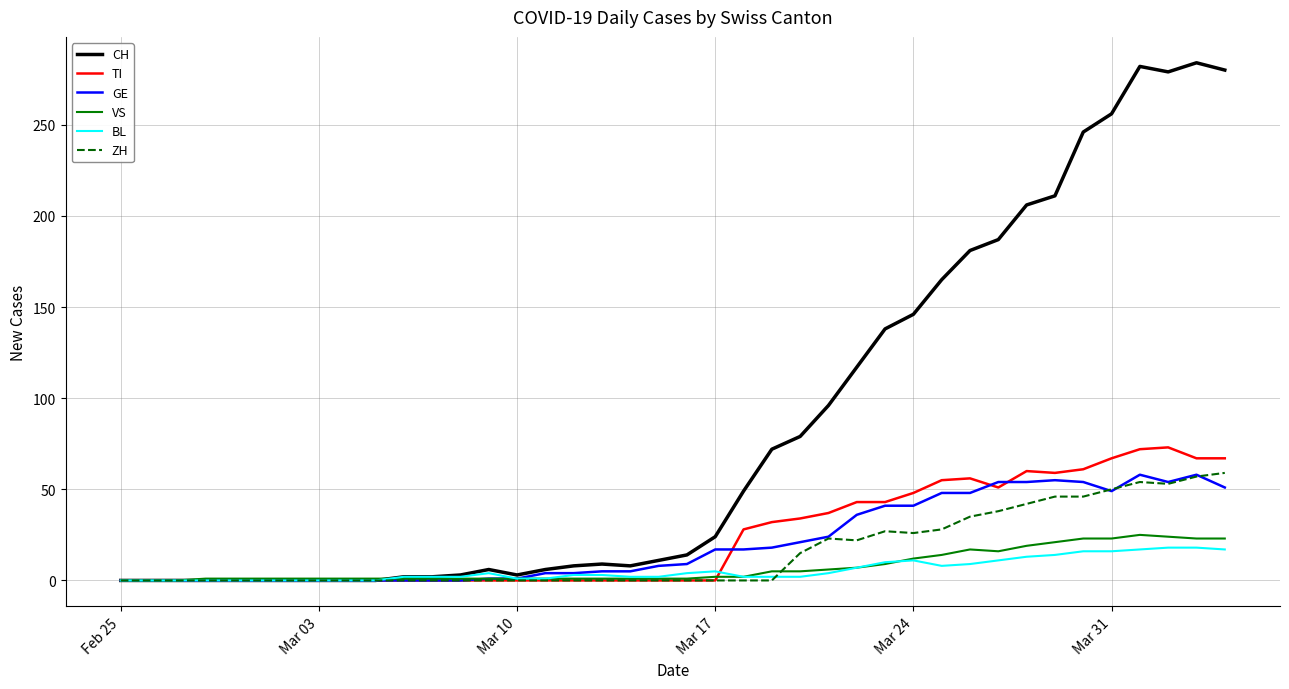

Which series has the largest total across all categories?

CH